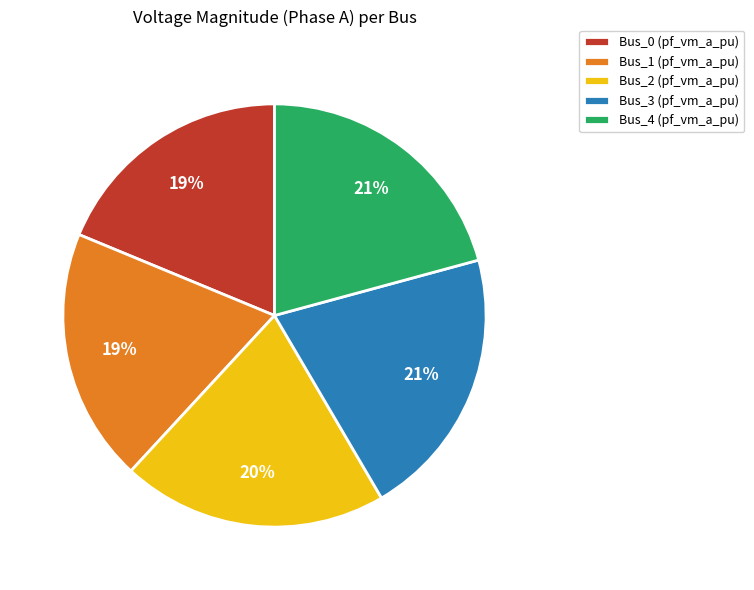

Do Bus_0 (pf_vm_a_pu) and Bus_2 (pf_vm_a_pu) together represent more than half of the pie?

No